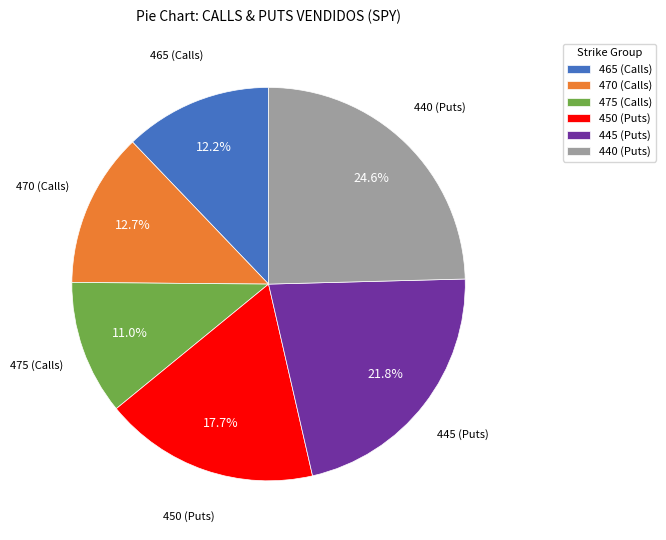

What is the smallest slice in the pie chart?

475 (Calls)